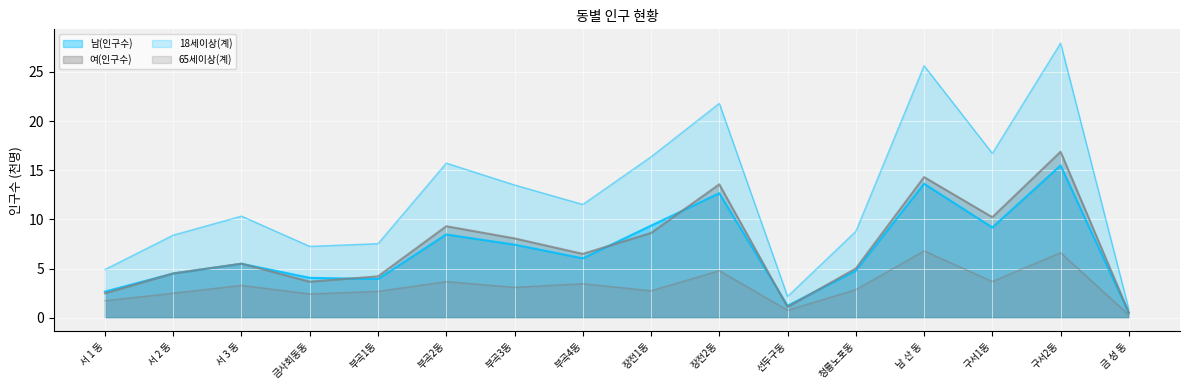

Reading left to right, list all the values displayed in this chart.

남(인구수): 서 1 동=2.7	서 2 동=4.5	서 3 동=5.5	금사회동동=4.1	부곡1동=3.9	부곡2동=8.5	부곡3동=7.4	부곡4동=6.0	장전1동=9.4	장전2동=12.7	선두구동=1.2	청룡노포동=4.8	남 산 동=13.6	구서1동=9.2	구서2동=15.5	금 성 동=0.5
여(인구수): 서 1 동=2.5	서 2 동=4.5	서 3 동=5.5	금사회동동=3.7	부곡1동=4.2	부곡2동=9.3	부곡3동=8.1	부곡4동=6.5	장전1동=8.6	장전2동=13.6	선두구동=1.1	청룡노포동=5.0	남 산 동=14.3	구서1동=10.2	구서2동=16.9	금 성 동=0.5
18세이상(계): 서 1 동=4.9	서 2 동=8.4	서 3 동=10.3	금사회동동=7.3	부곡1동=7.5	부곡2동=15.7	부곡3동=13.5	부곡4동=11.5	장전1동=16.4	장전2동=21.8	선두구동=2.2	청룡노포동=8.8	남 산 동=25.6	구서1동=16.7	구서2동=27.9	금 성 동=0.9
65세이상(계): 서 1 동=1.7	서 2 동=2.5	서 3 동=3.3	금사회동동=2.4	부곡1동=2.7	부곡2동=3.7	부곡3동=3.1	부곡4동=3.5	장전1동=2.7	장전2동=4.8	선두구동=0.8	청룡노포동=2.9	남 산 동=6.8	구서1동=3.7	구서2동=6.6	금 성 동=0.3